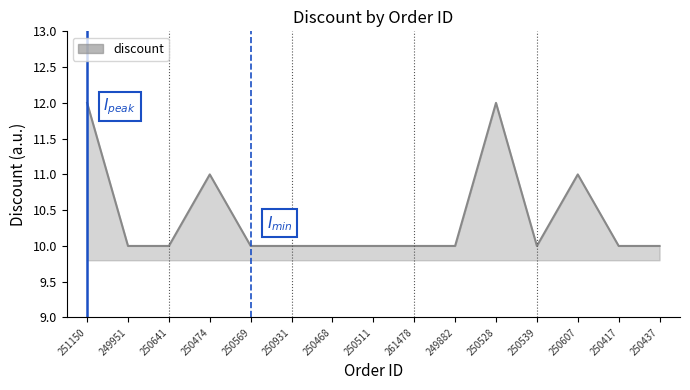

What is the sum of all values?

156